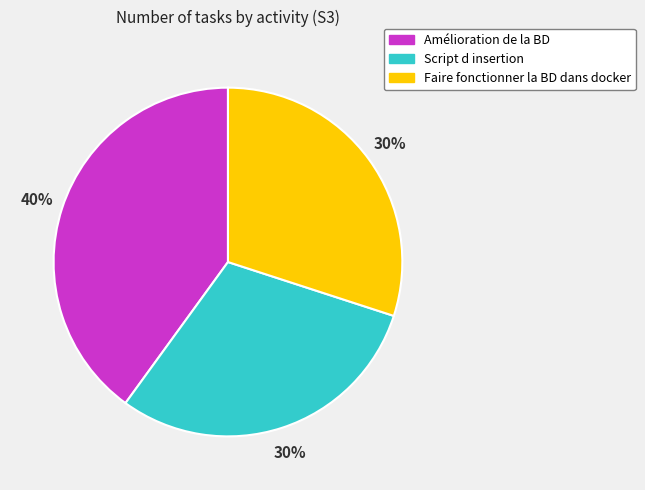

Approximately how many times larger is the value at Script d insertion compared to Faire fonctionner la BD dans docker?

1.0